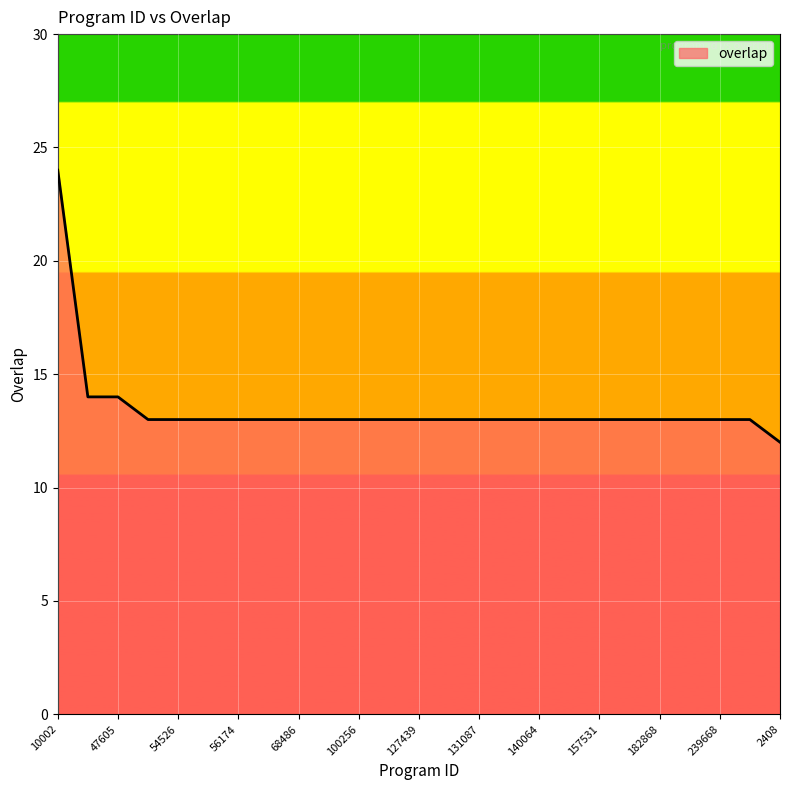

What is the difference between the maximum and minimum values?

12